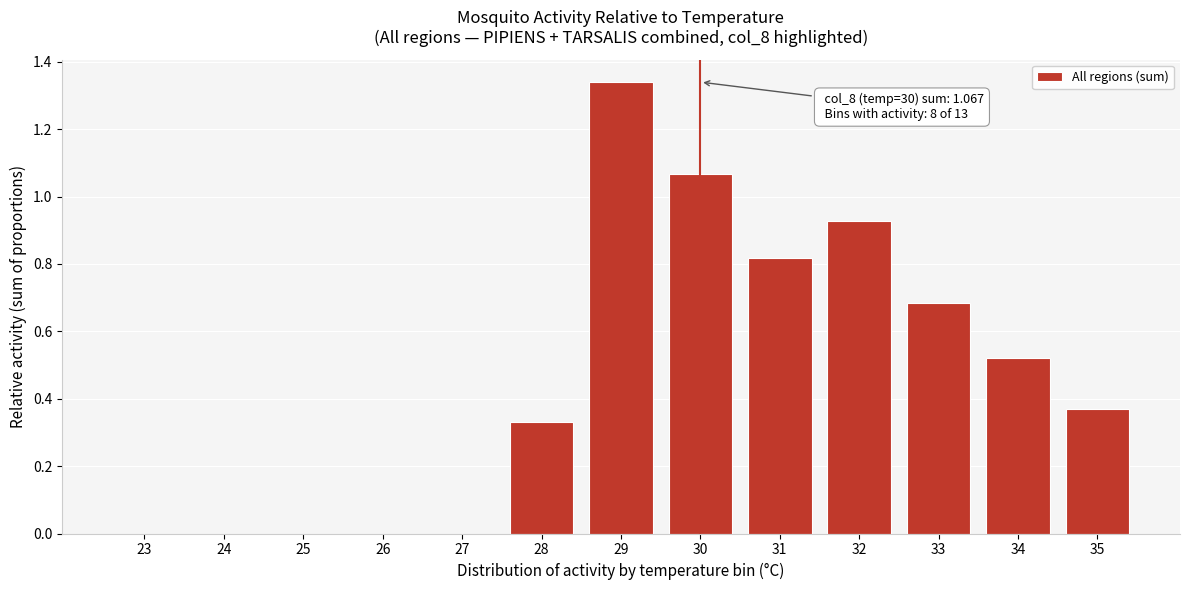

What is the sum of all values?

6.1